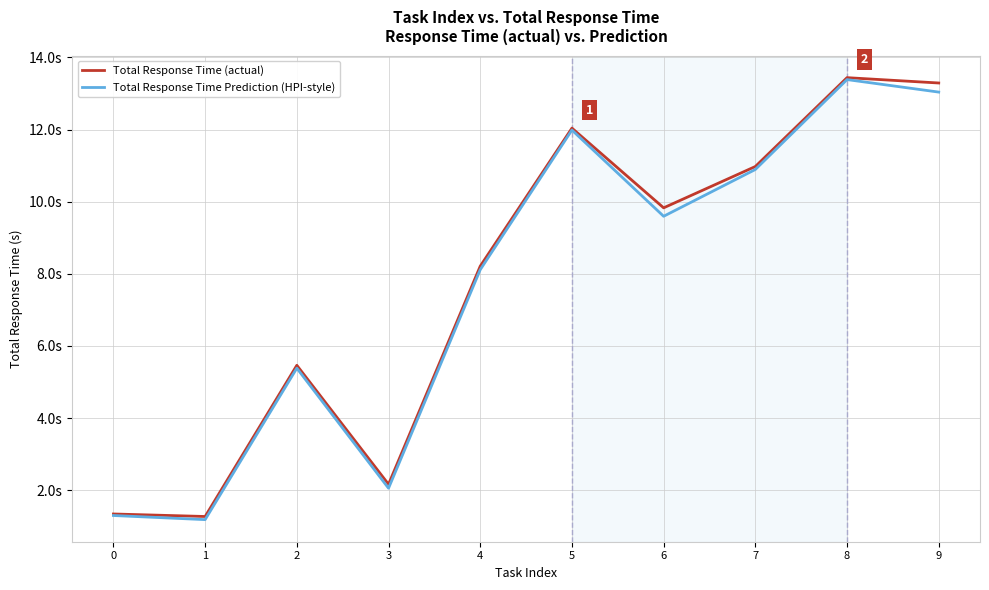

What are all the series names shown in the legend?

Total Response Time (actual), Total Response Time Prediction (HPI-style)